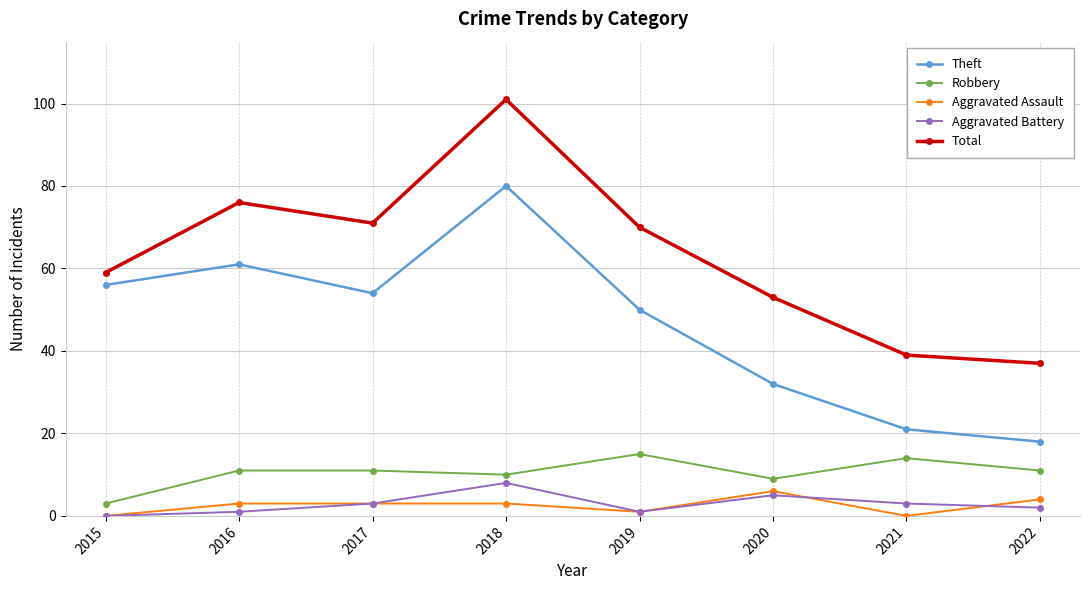

In Theft, how many points are higher than both neighbors (excluding endpoints)?

2